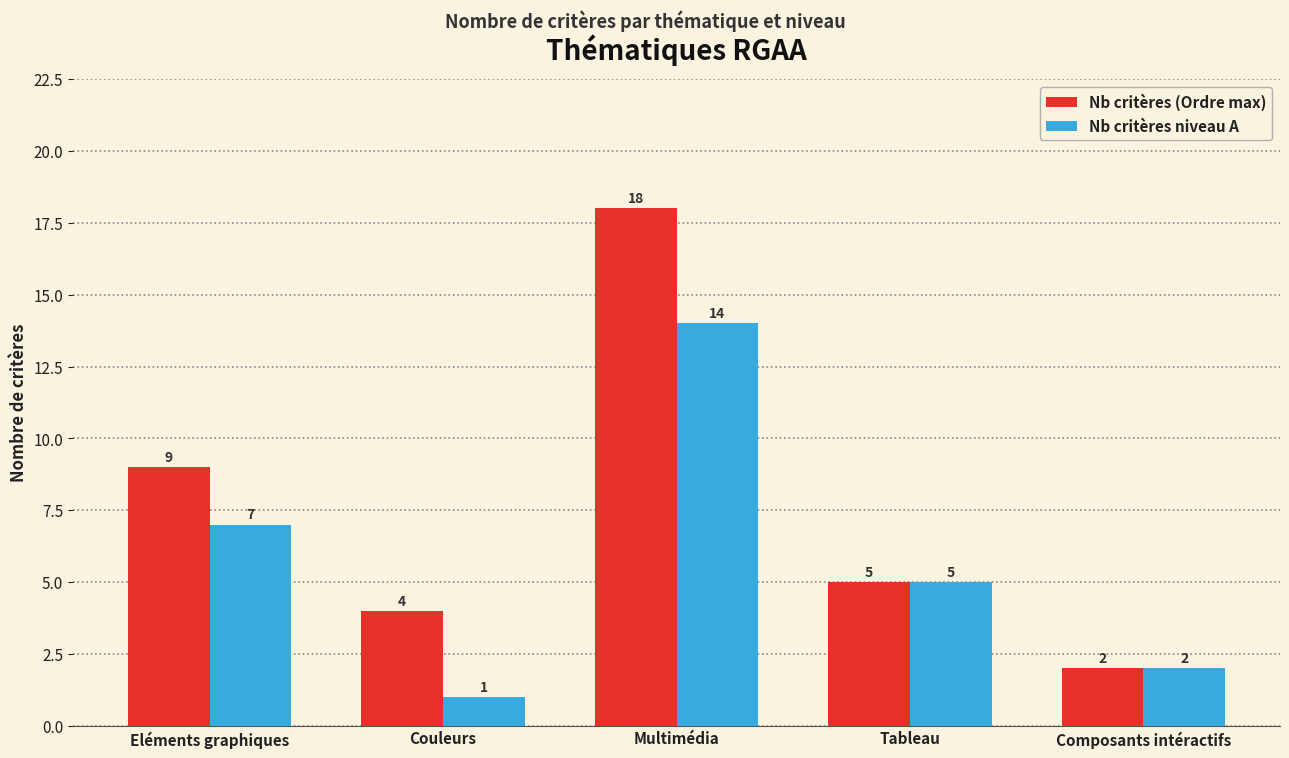

At which label does Nb critères (Ordre max) first exceed 5?

Eléments graphiques